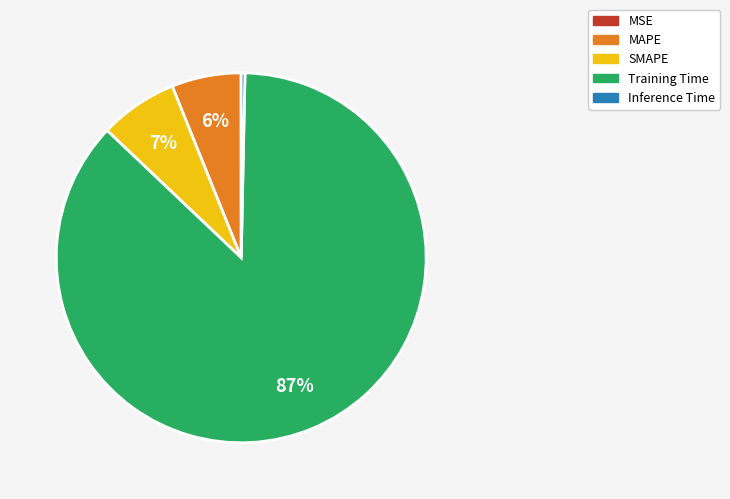

Is the sum of MAPE and Inference Time greater than half?

No